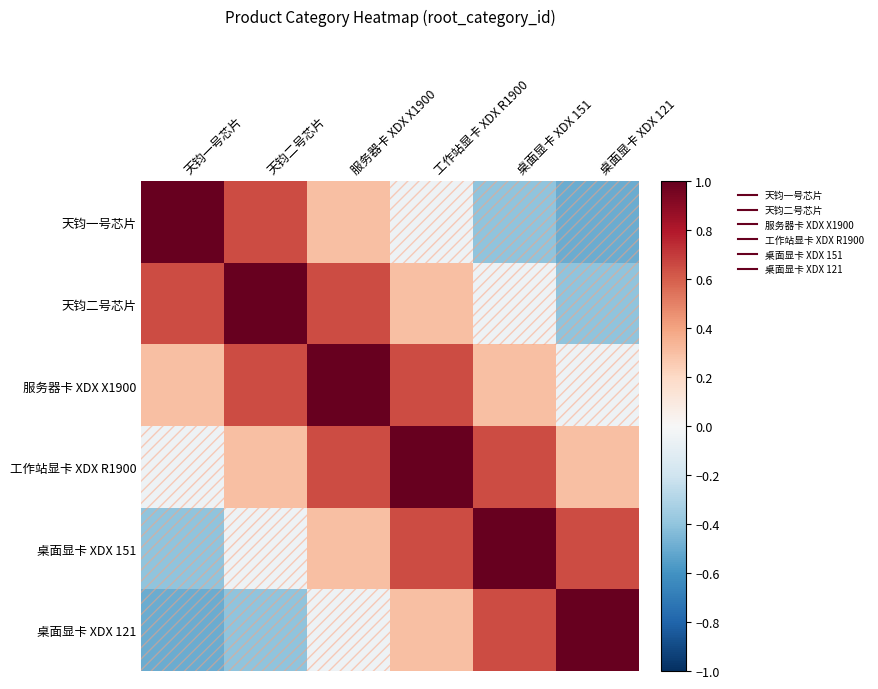

At 桌面显卡 XDX 151, list the series in order from smallest to largest.

天钧一号芯片, 天钧二号芯片, 服务器卡 XDX X1900, 工作站显卡 XDX R1900, 桌面显卡 XDX 121, 桌面显卡 XDX 151